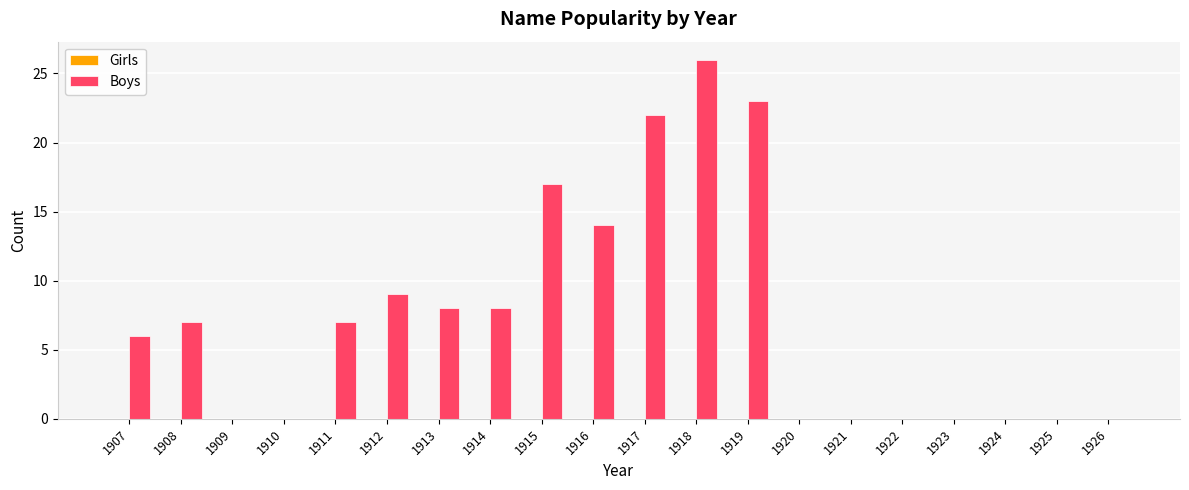

Reading right to left, transcribe all the data shown in this chart.

1926=0	1925=0	1924=0	1923=0	1922=0	1921=0	1920=0	1919=23	1918=26	1917=22	1916=14	1915=17	1914=8	1913=8	1912=9	1911=7	1910=0	1909=0	1908=7	1907=6